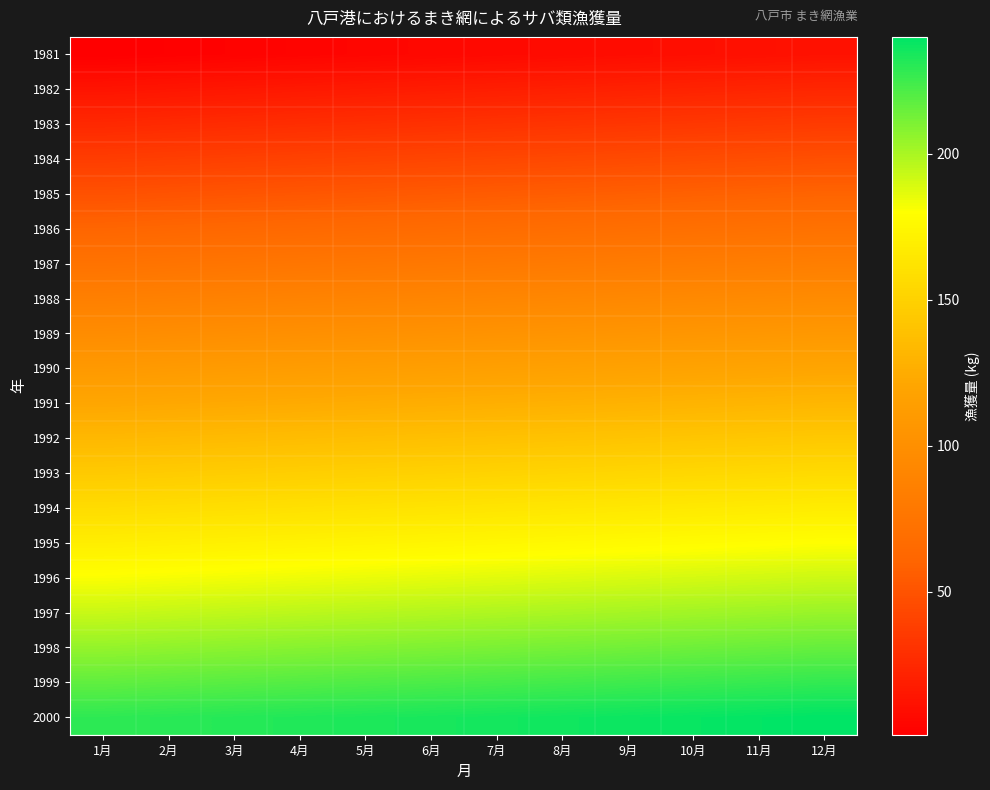

What is the difference between the highest and lowest values at 9月?

228